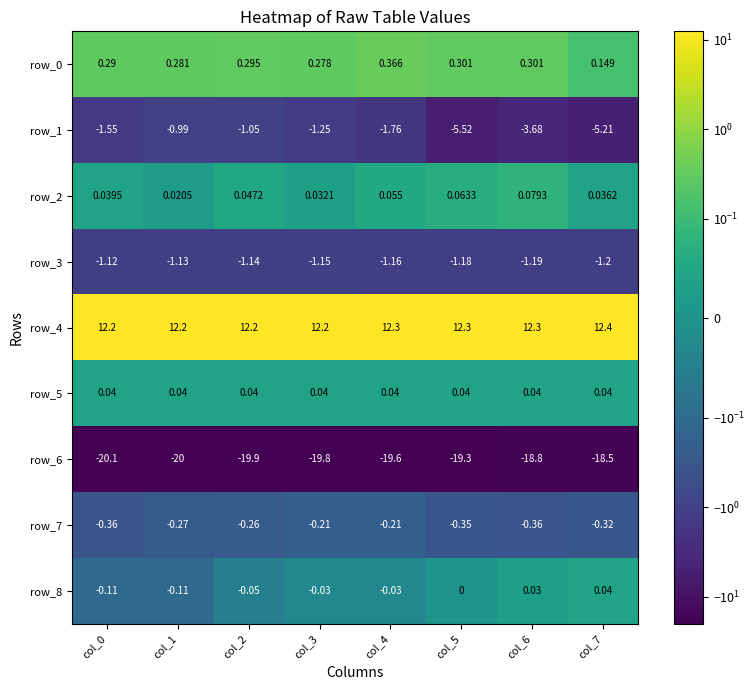

Is the value of row_3 at col_4 greater than the value of row_4 at col_0?

No